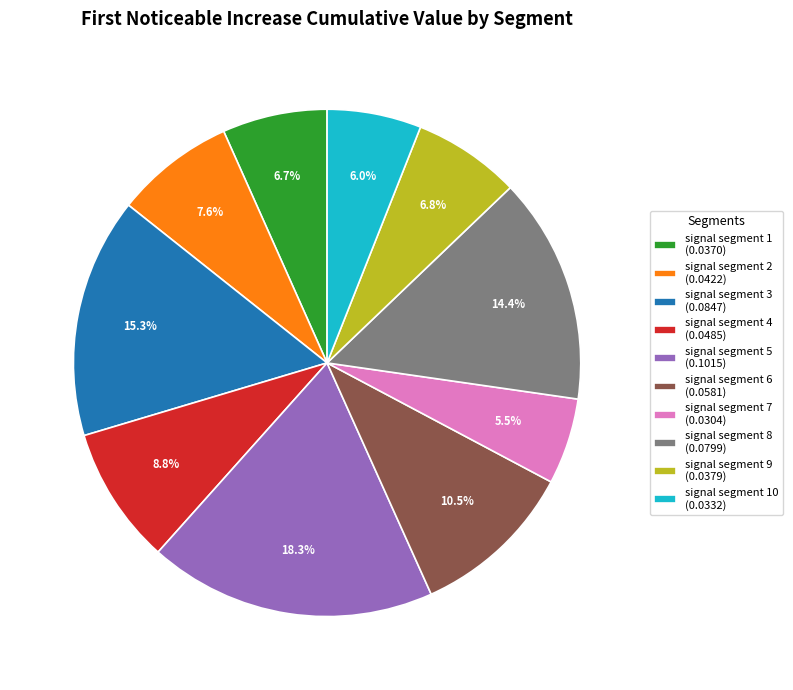

Which category has the biggest portion of the pie?

signal segment 5 (0.1015)